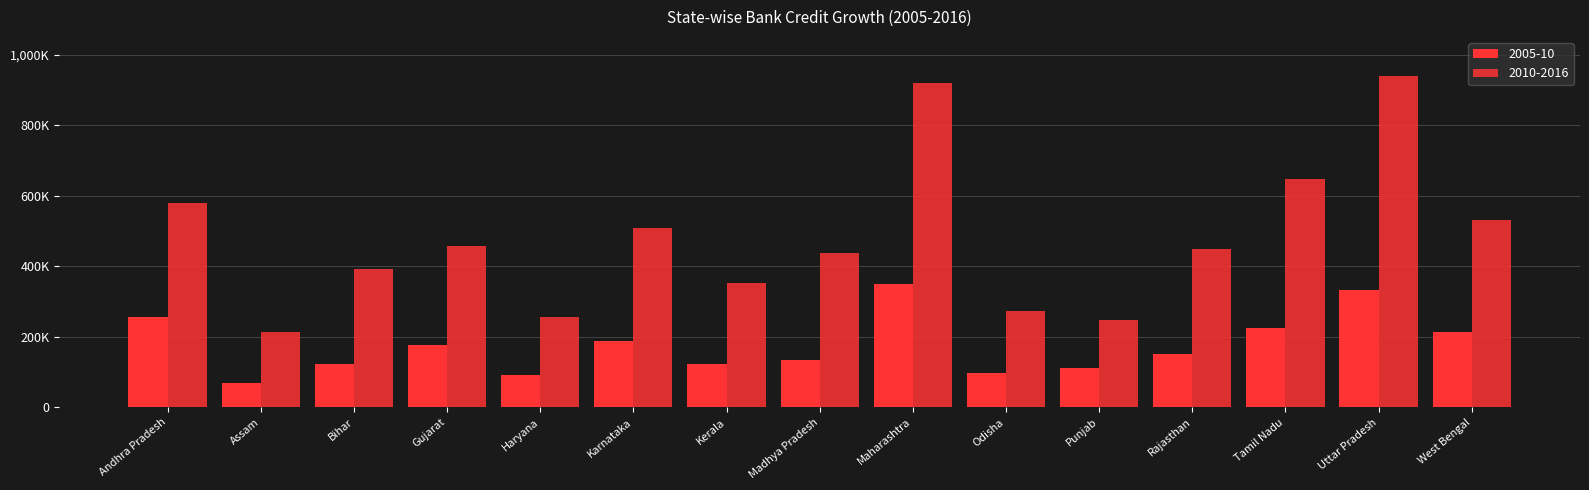

What is the highest value of the 2010-2016 series?

937777.7